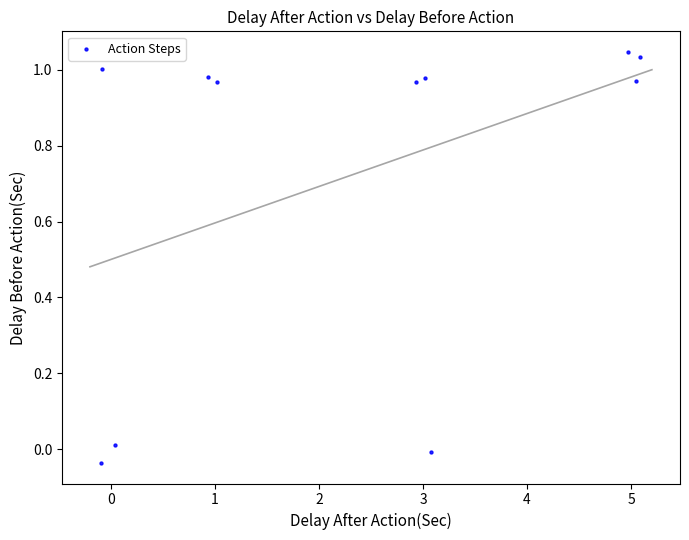

What is the range of Y values (max minus min)?

1.1